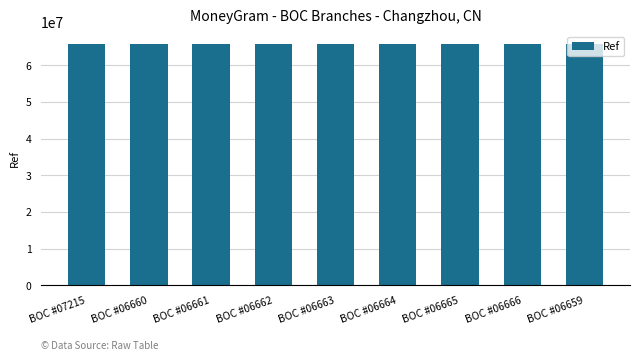

What is the smallest value displayed?

65846623